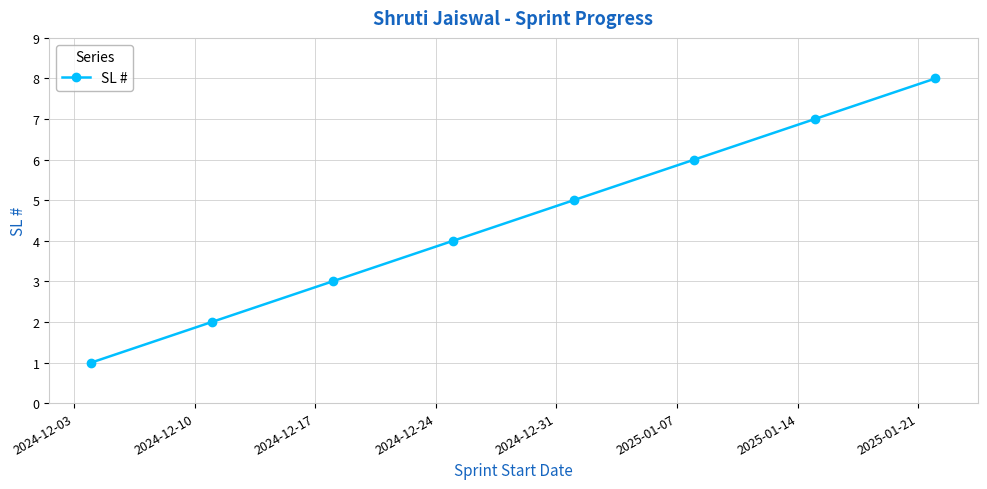

What is the difference between the second highest and minimum values?

6